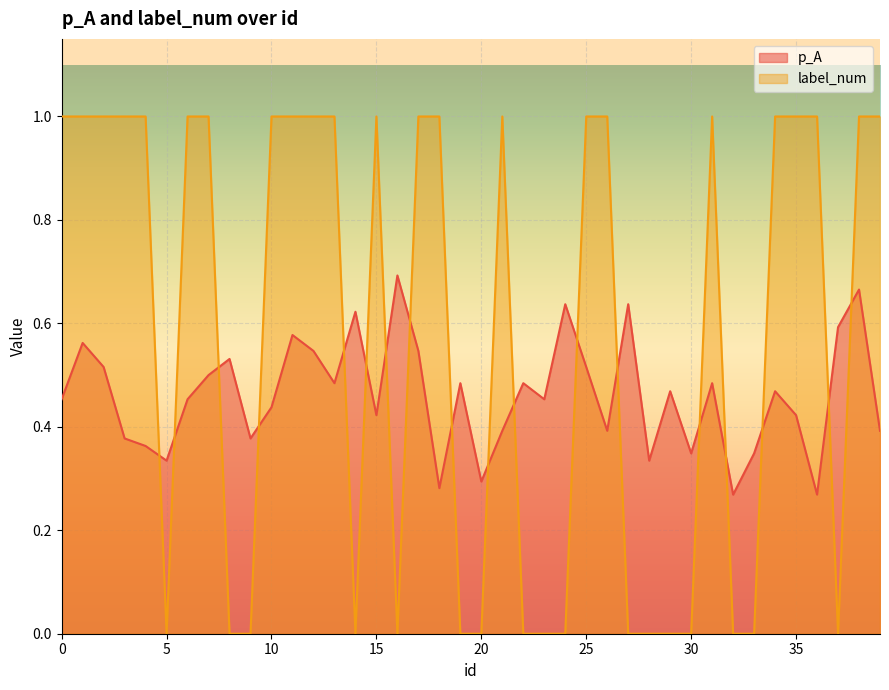

Reading left to right, transcribe all the data shown in this chart.

p_A: 0.5	0.6	0.5	0.4	0.4	0.3	0.5	0.5	0.5	0.4	0.4	0.6	0.5	0.5	0.6	0.4	0.7	0.5	0.3	0.5	0.3	0.4	0.5	0.5	0.6	0.5	0.4	0.6	0.3	0.5	0.3	0.5	0.3	0.3	0.5	0.4	0.3	0.6	0.7	0.4
label_num: 1.0	1.0	1.0	1.0	1.0	0.0	1.0	1.0	0.0	0.0	1.0	1.0	1.0	1.0	0.0	1.0	0.0	1.0	1.0	0.0	0.0	1.0	0.0	0.0	0.0	1.0	1.0	0.0	0.0	0.0	0.0	1.0	0.0	0.0	1.0	1.0	1.0	0.0	1.0	1.0